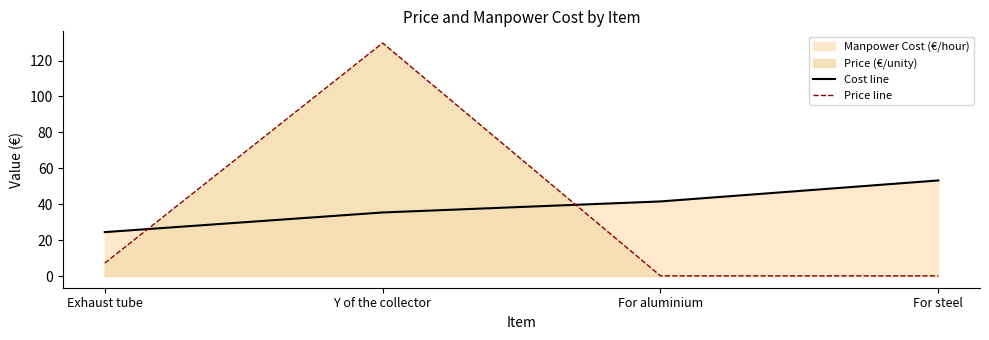

Which label corresponds to the largest value in the chart?

Y of the collector